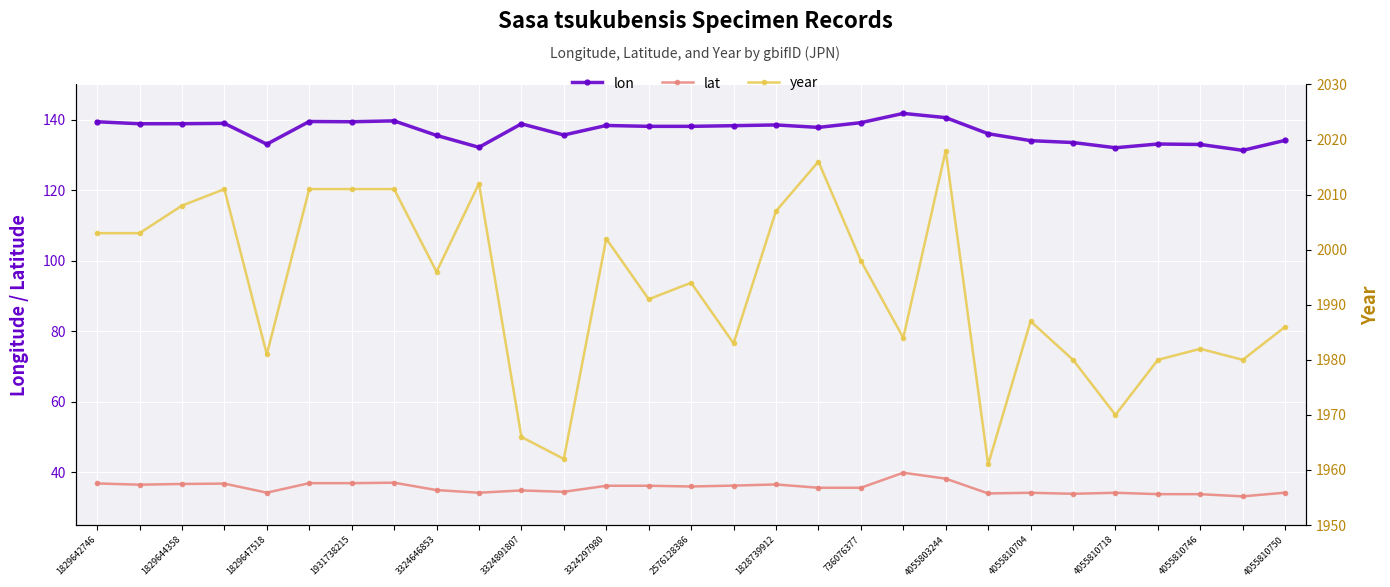

What is the highest value of the lat series?

39.8